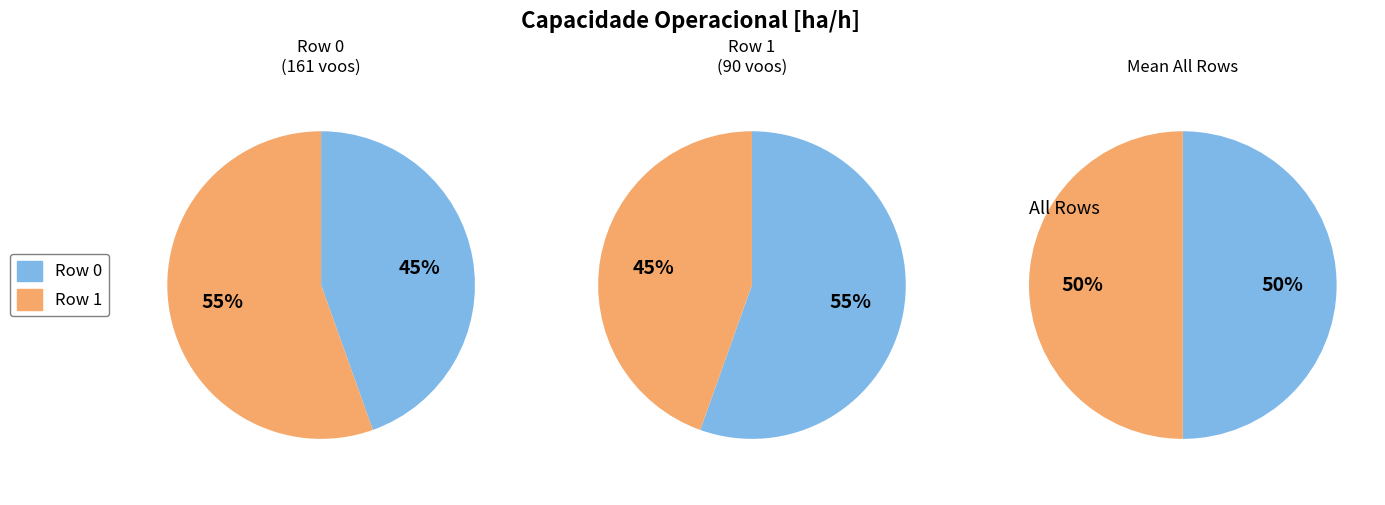

Count the number of slices in the pie.

2